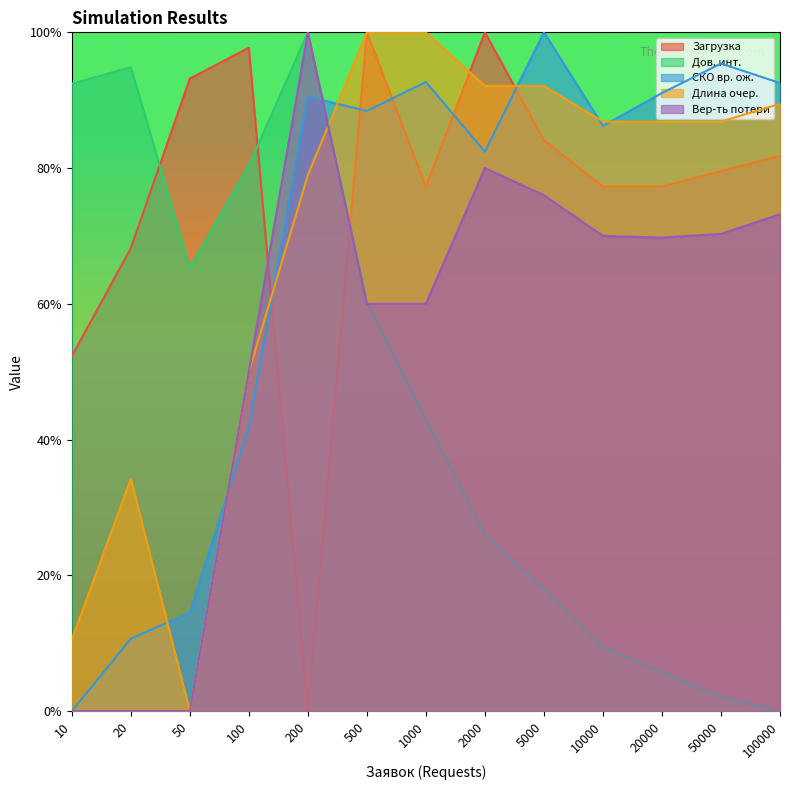

How many interior local valleys does the Загрузка series have?

2